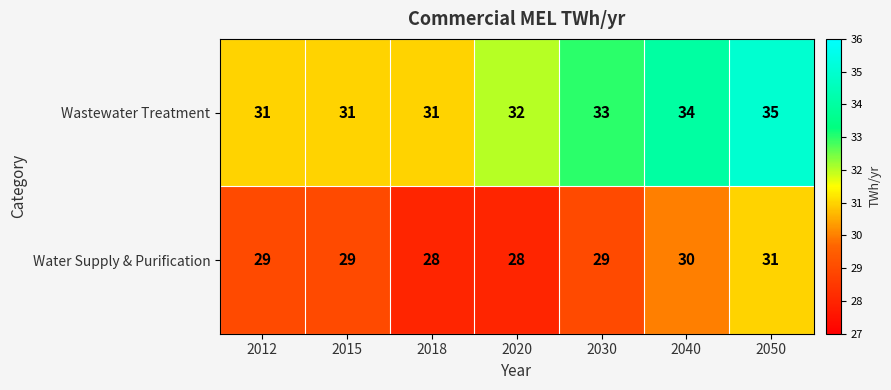

What is the difference between the highest and lowest values at 2050?

4